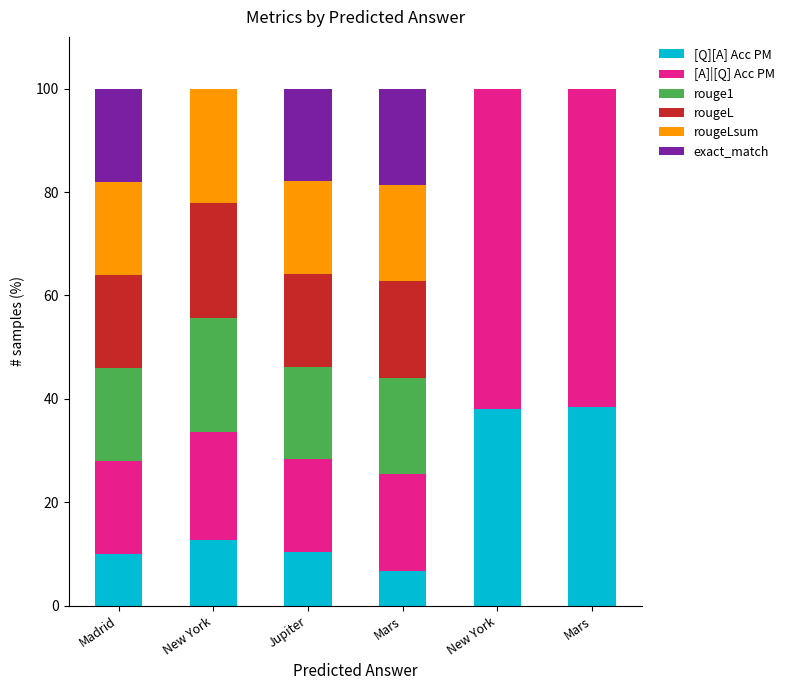

Count the number of data series in this chart.

6